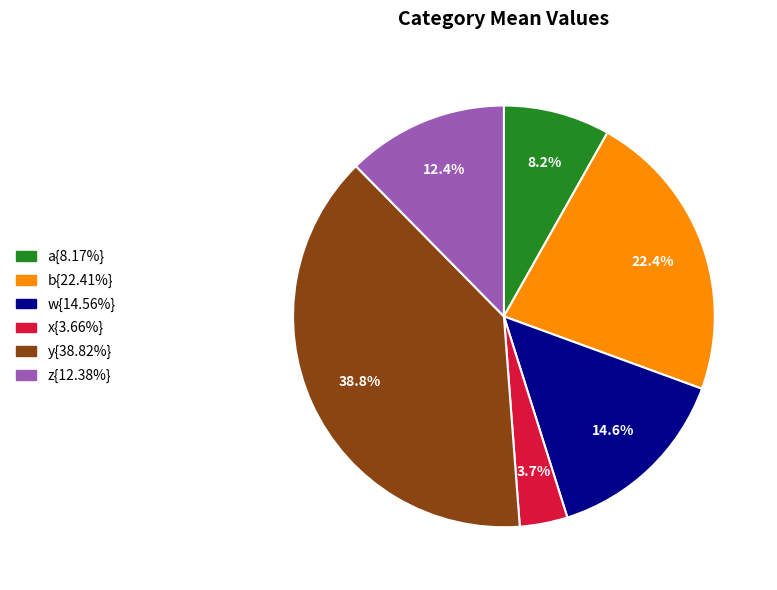

Is there a majority slice in this chart?

No